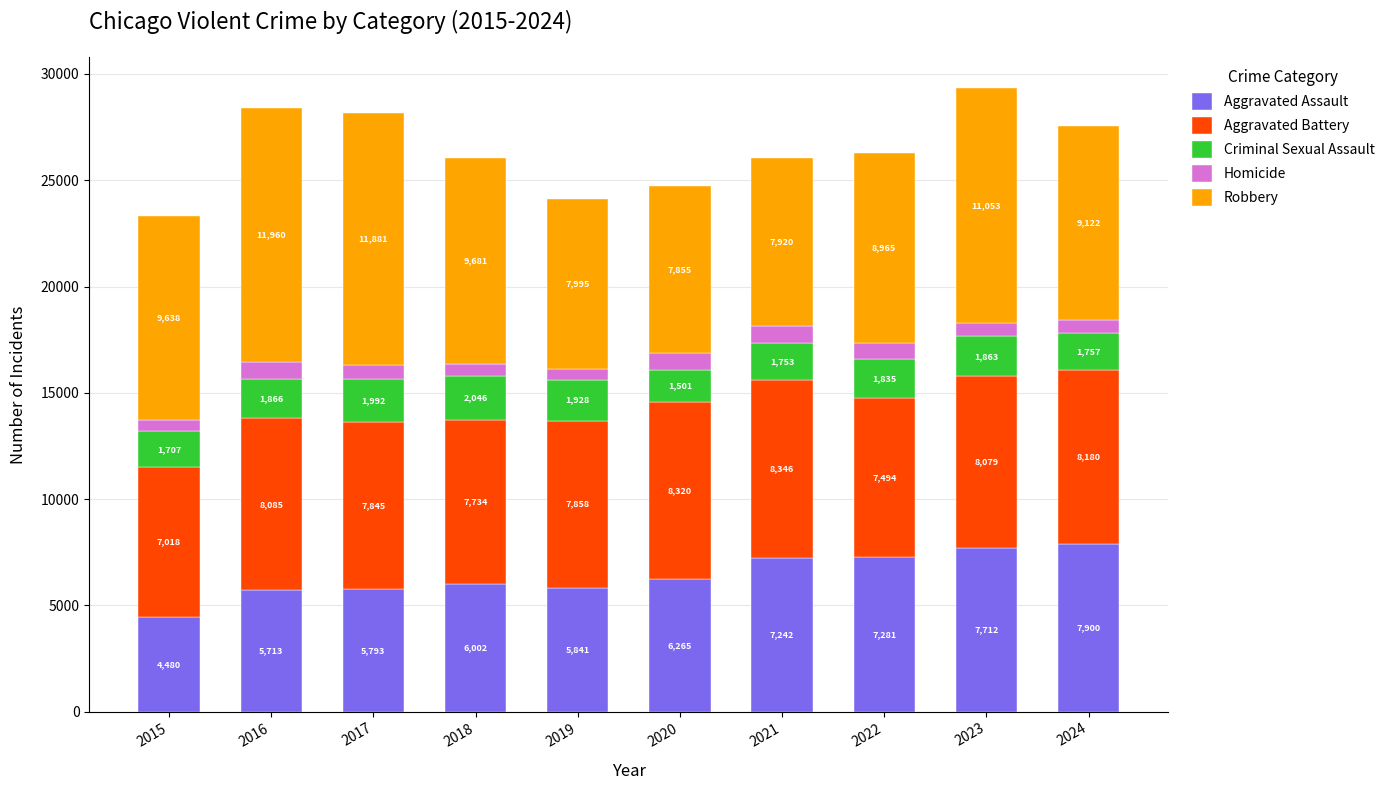

How many data points in Aggravated Assault are less than 6265?

5